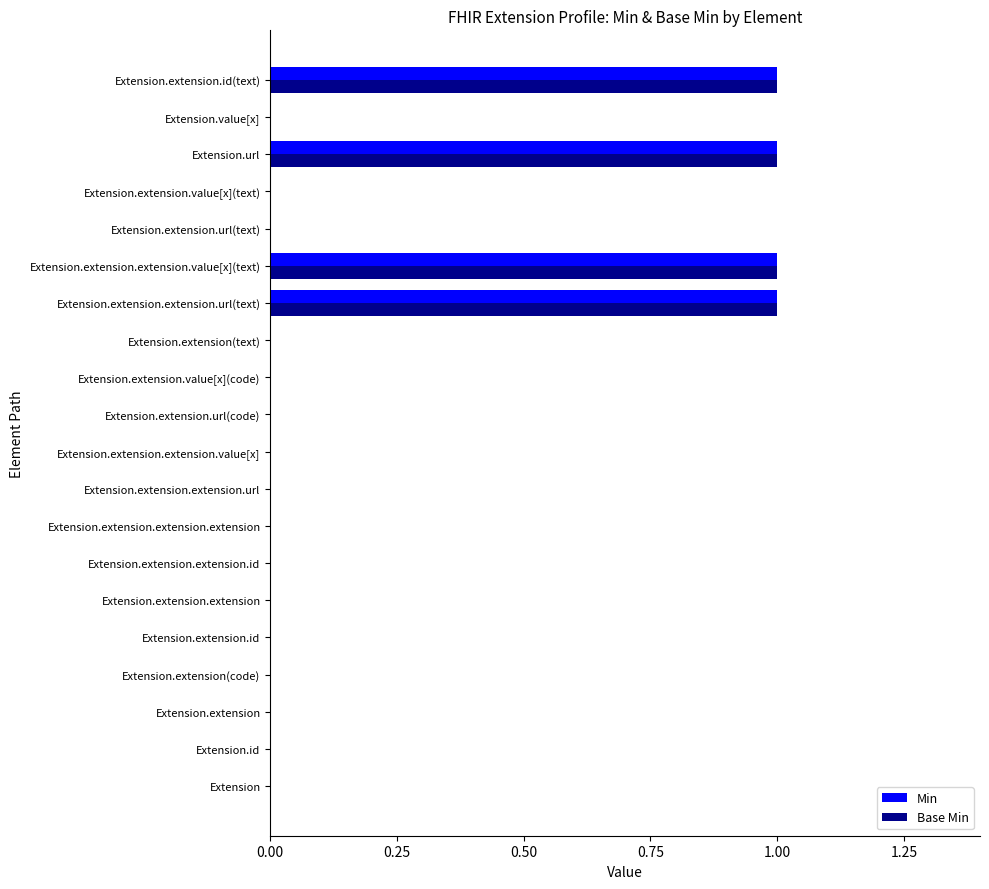

How many data points does each series have?

20